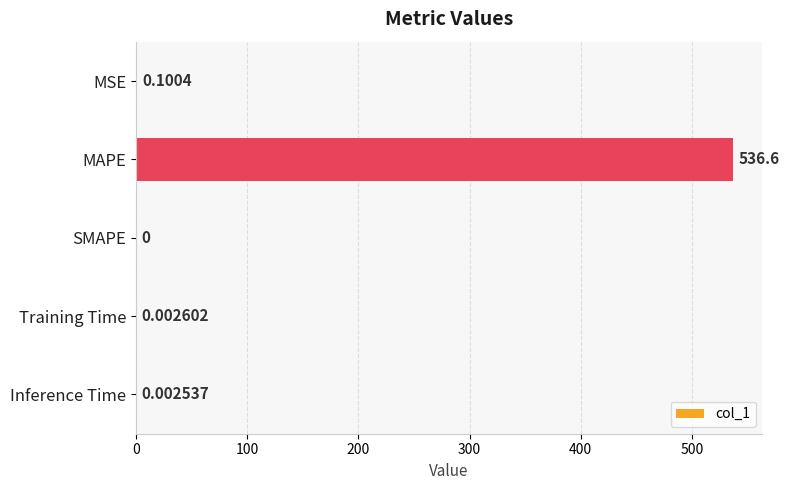

What is the change in value from MAPE to SMAPE?

-536.6